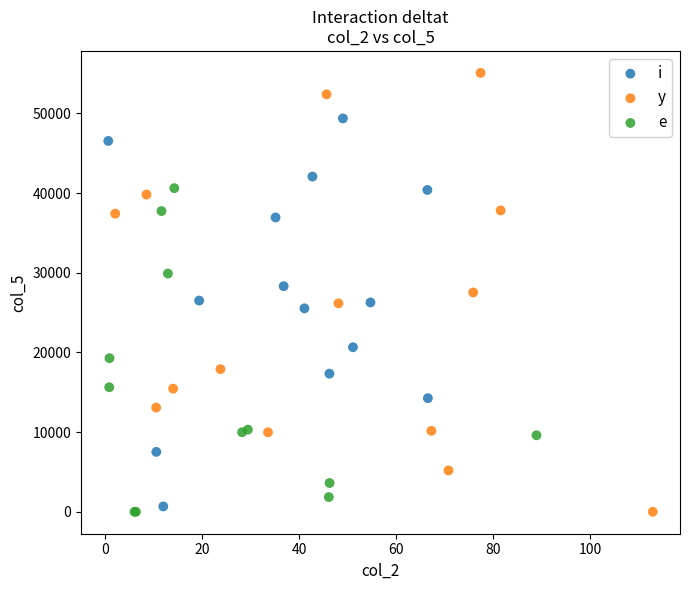

Which series reaches the maximum Y coordinate?

y